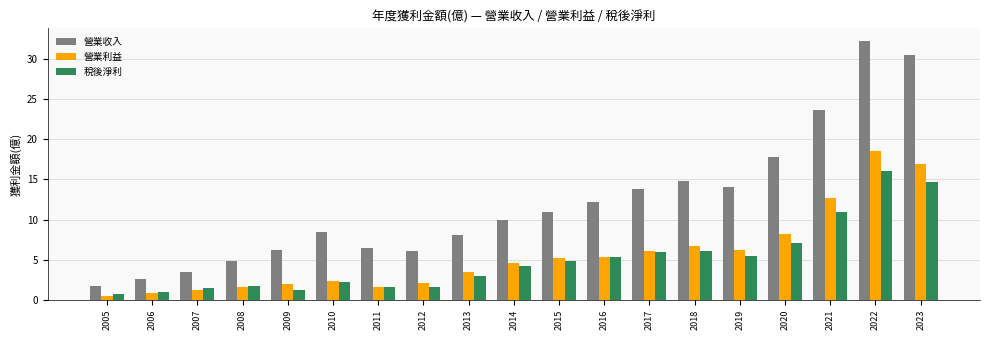

Rank the series by their maximum value, from lowest to highest.

稅後淨利, 營業利益, 營業收入